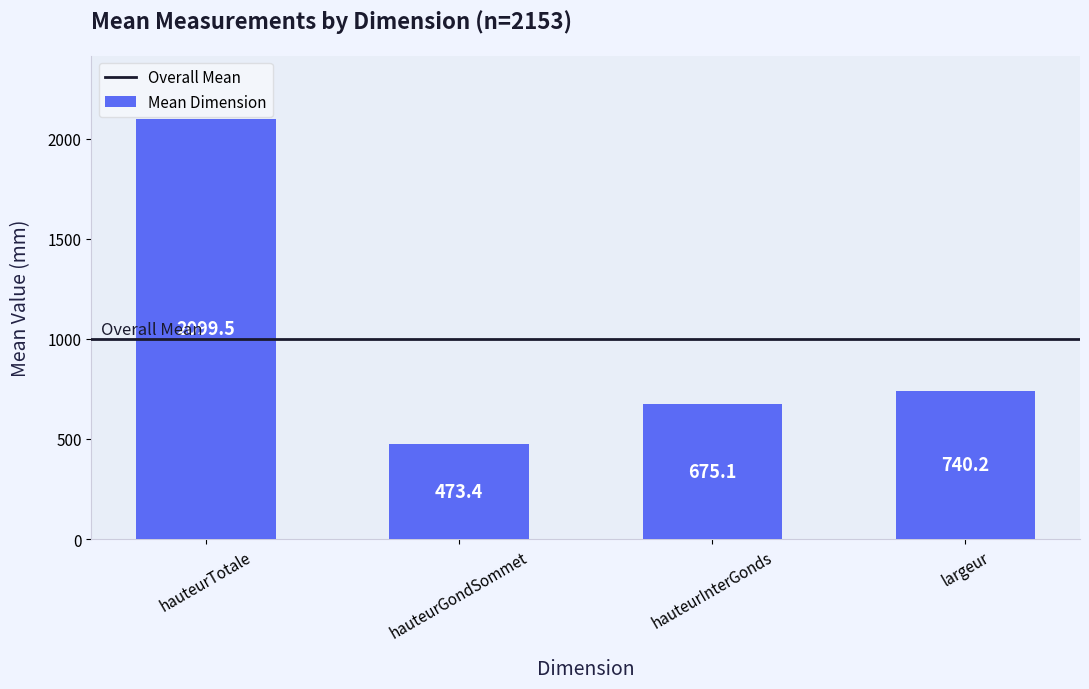

What is the sum of the values at hauteurInterGonds and hauteurTotale?

2774.6